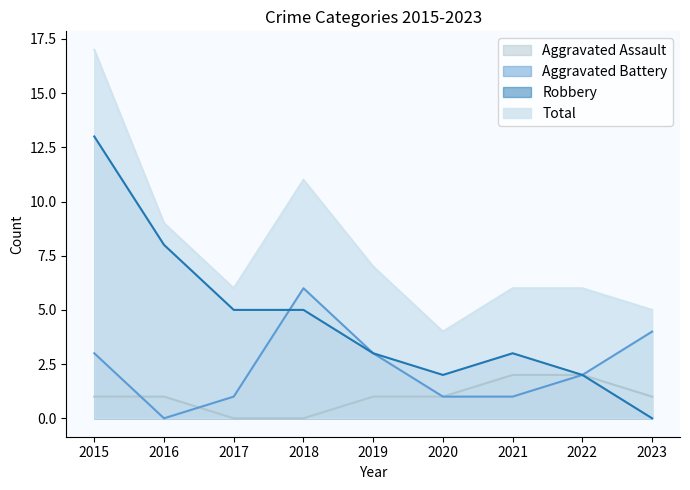

How many series are shown in this chart?

4